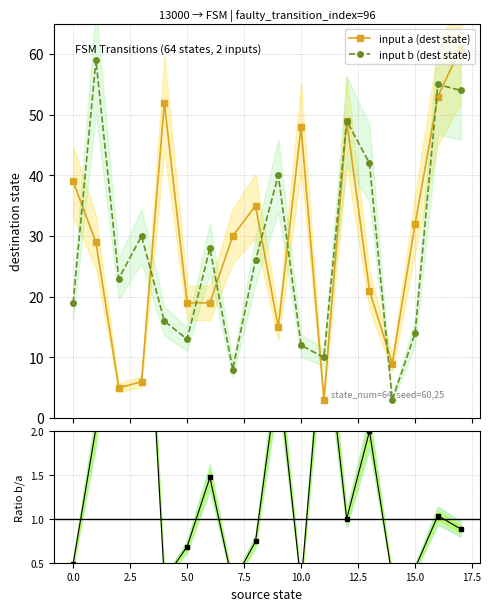

In input b (dest state), how many points are lower than both neighbors (excluding endpoints)?

5